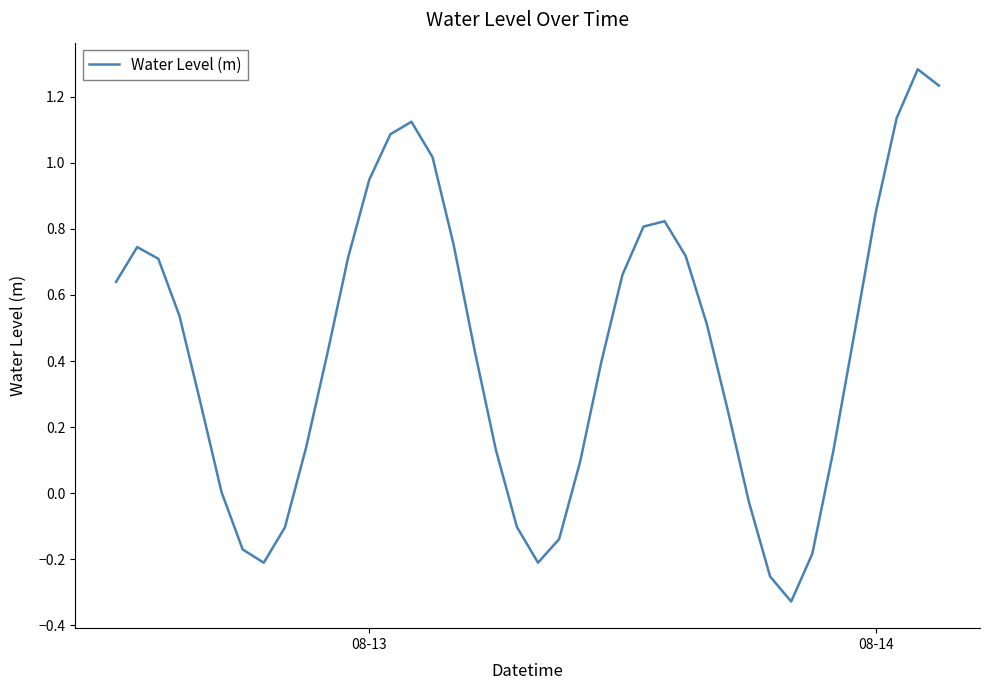

What is the maximum value shown in the chart?

1.3